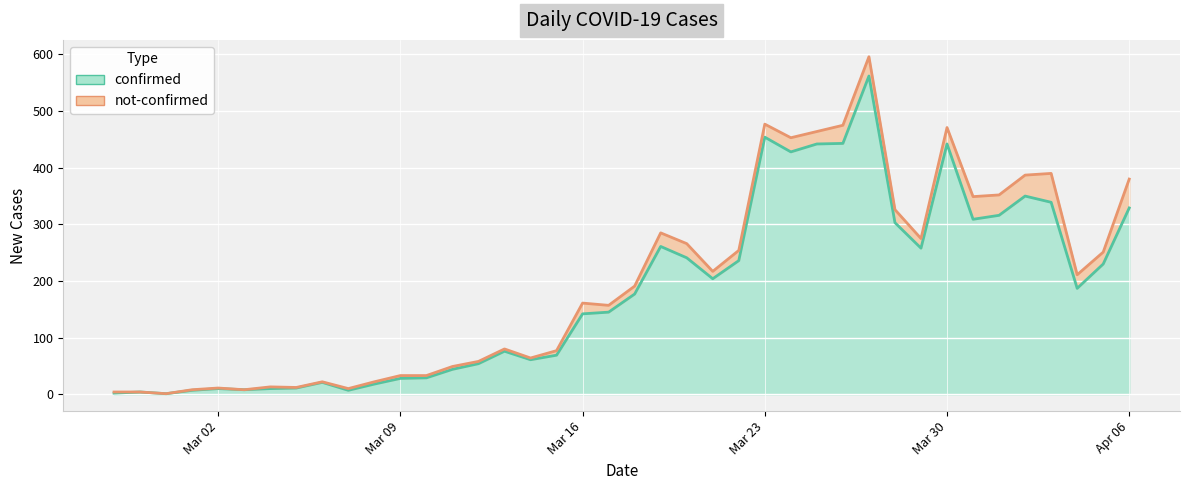

At which category does the chart reach its peak across all series?

2020-03-27